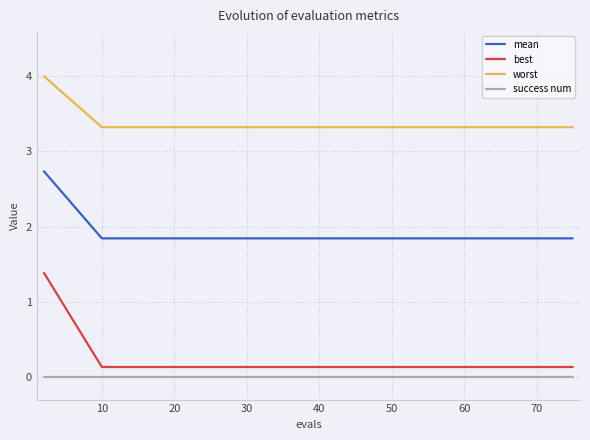

Which series has the largest total across all categories?

worst